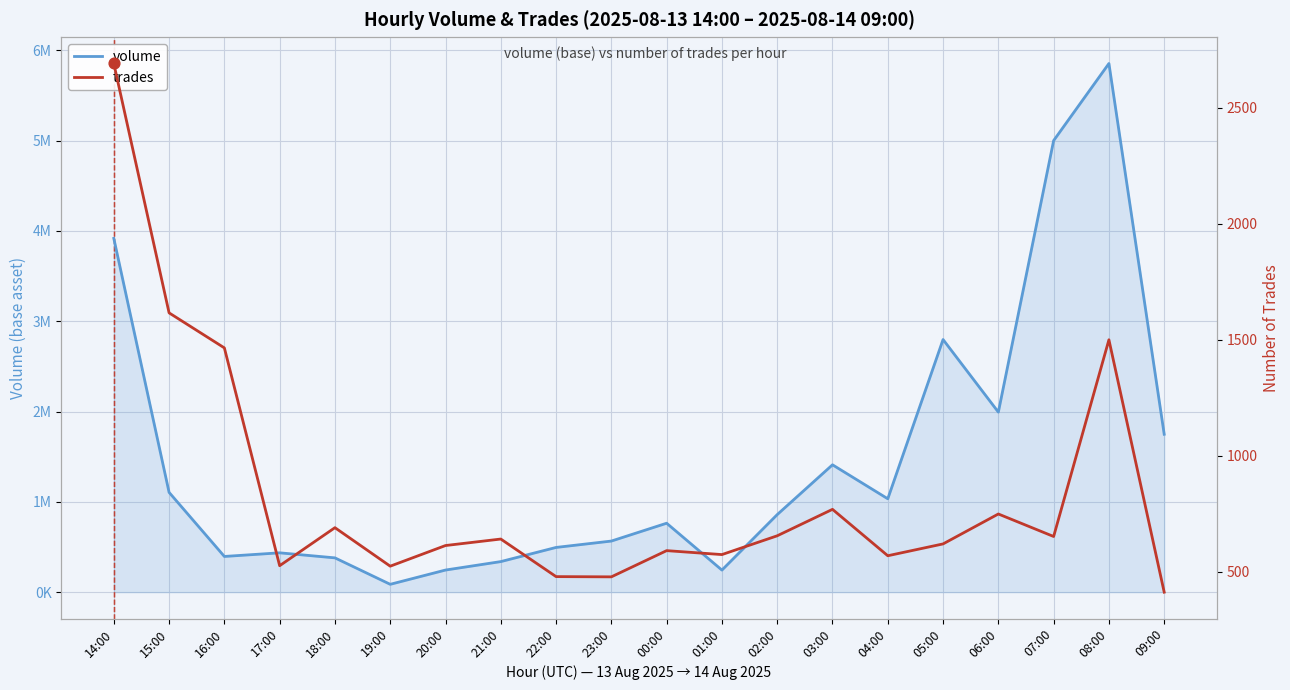

What are all the series names shown in the legend?

volume, trades